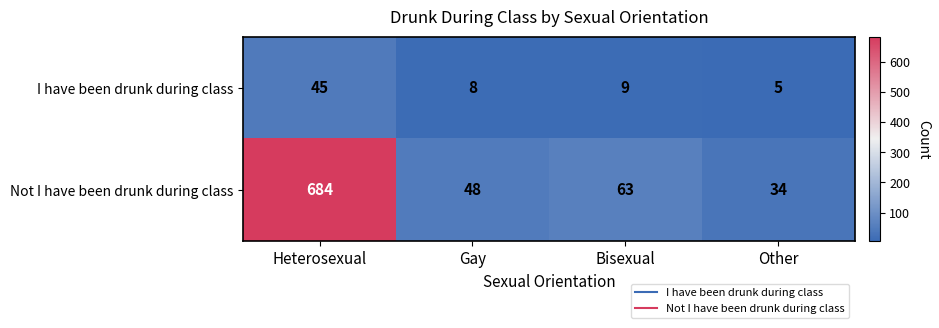

The value of Not I have been drunk during class at Heterosexual is 970. True or false?

False